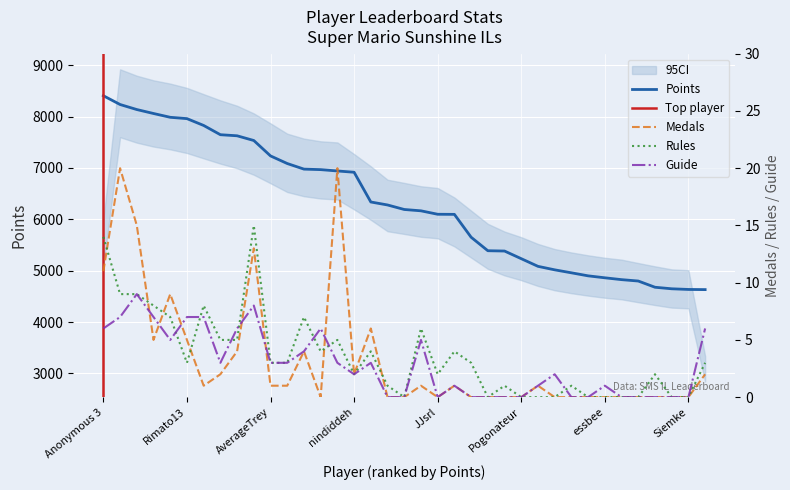

Where does the Rules series first go above 3?

Anonymous 3